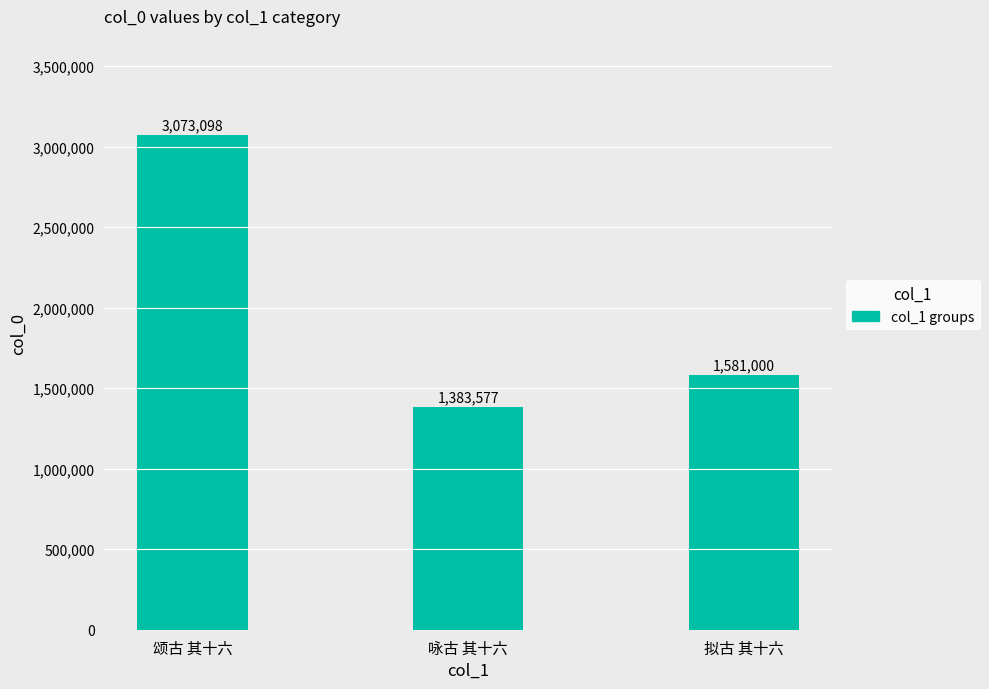

Does the chart contain stacked bars?

No